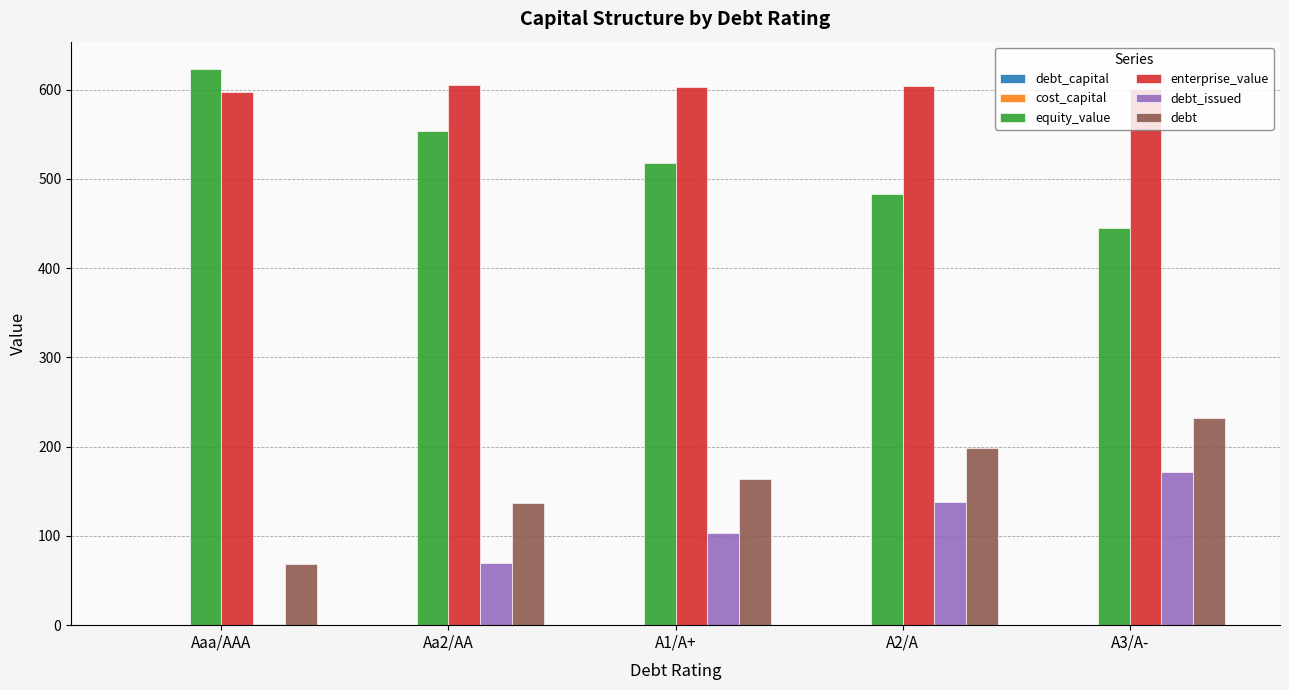

The value of debt at A1/A+ is 253.9. True or false?

False